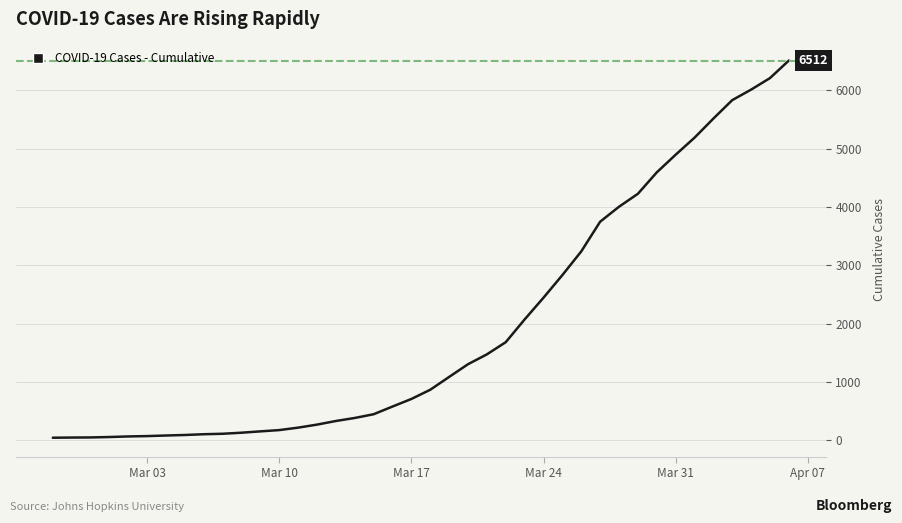

How many values are below 865?

20